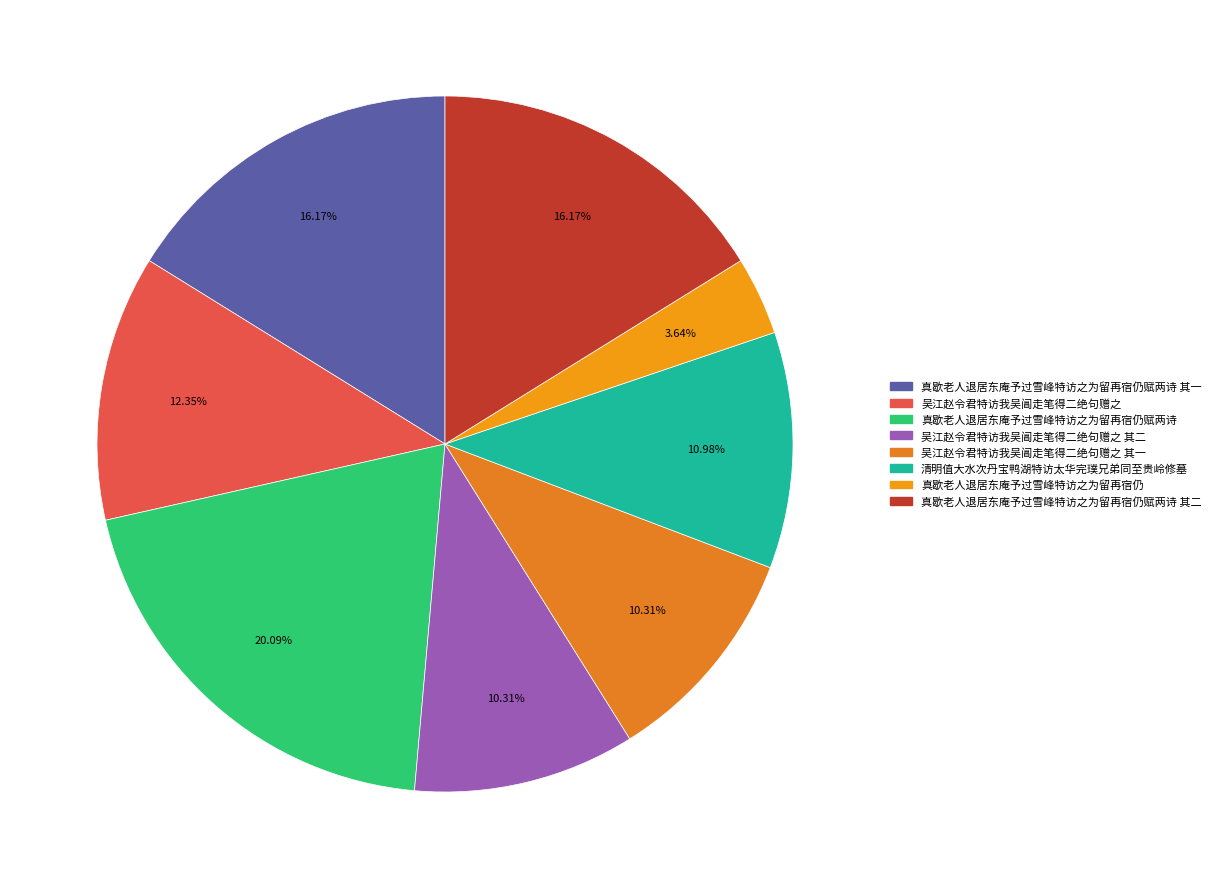

How many segments does this pie chart have?

8